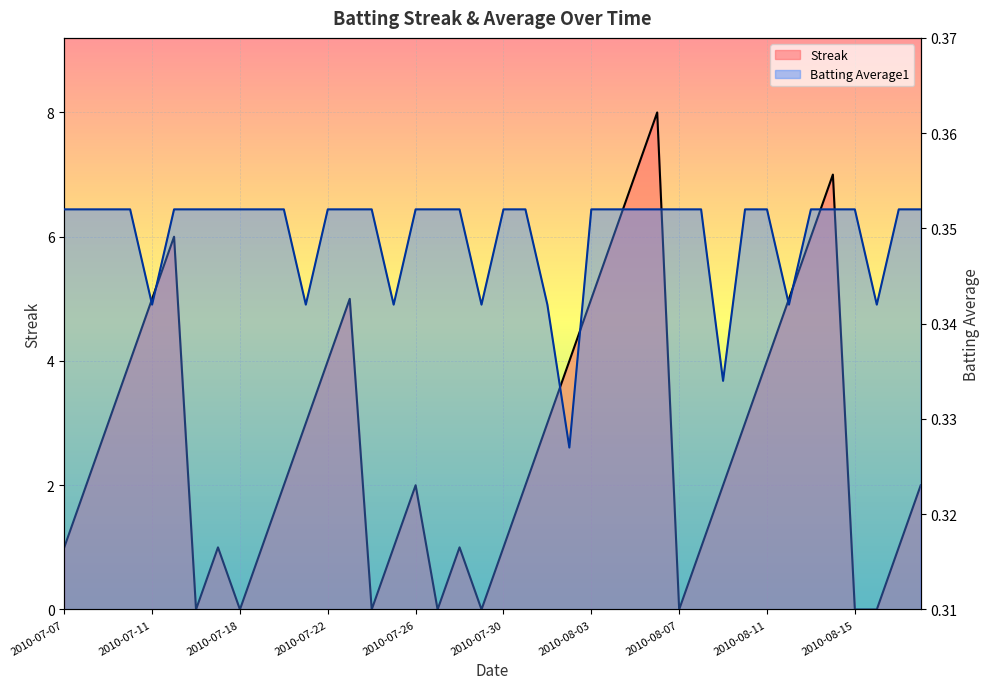

Which series changed the most between 2010-07-20 and 2010-07-21?

Streak